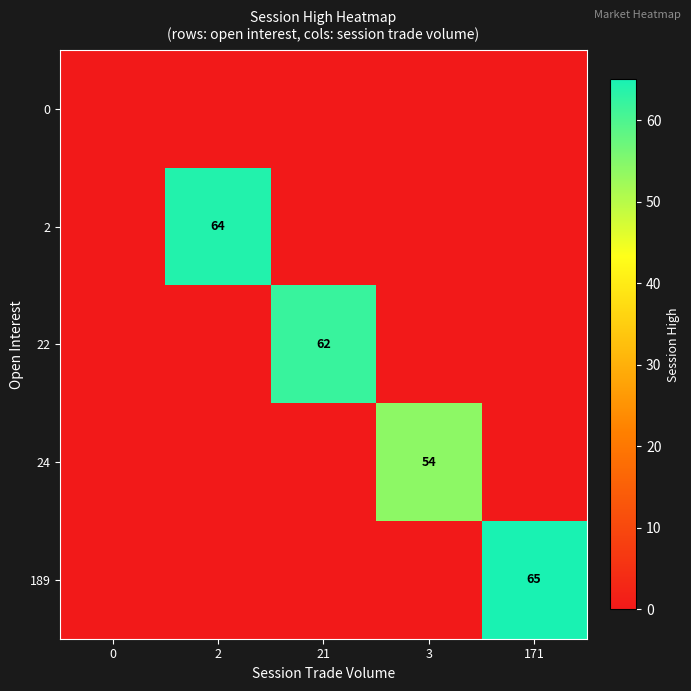

Which category has the highest value across all series?

171